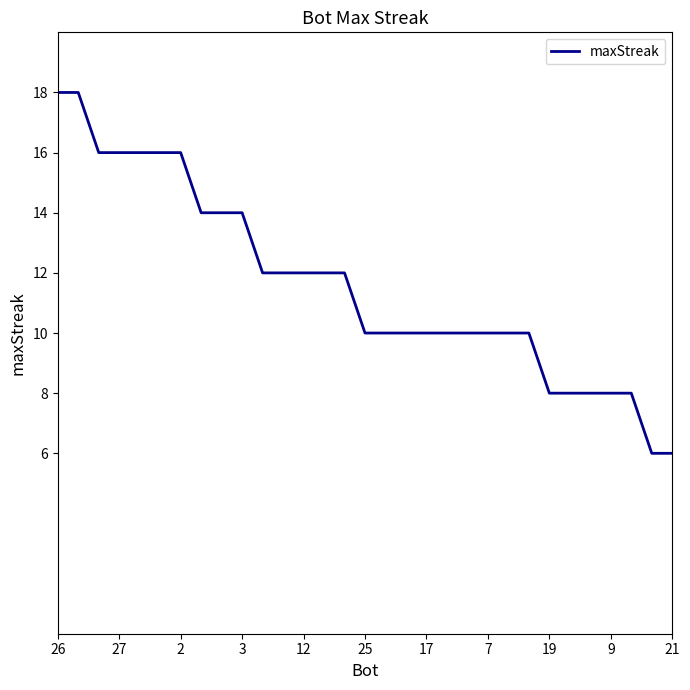

What is the greatest value displayed?

18